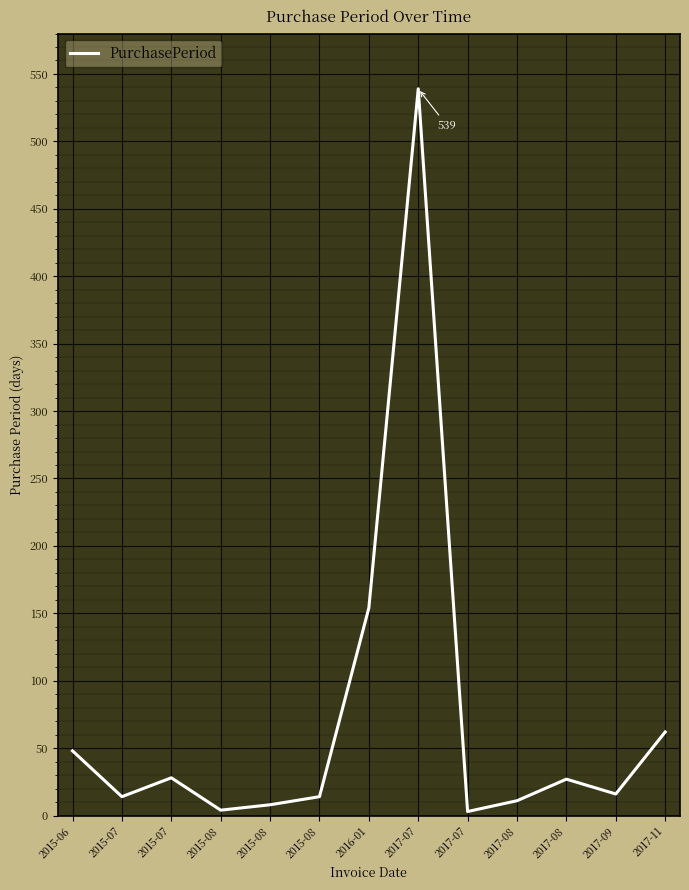

Rank the categories by value from highest to lowest.

2017-07, 2016-01, 2017-11, 2015-06, 2015-07, 2017-08, 2017-09, 2015-07, 2015-08, 2017-08, 2015-08, 2015-08, 2017-07